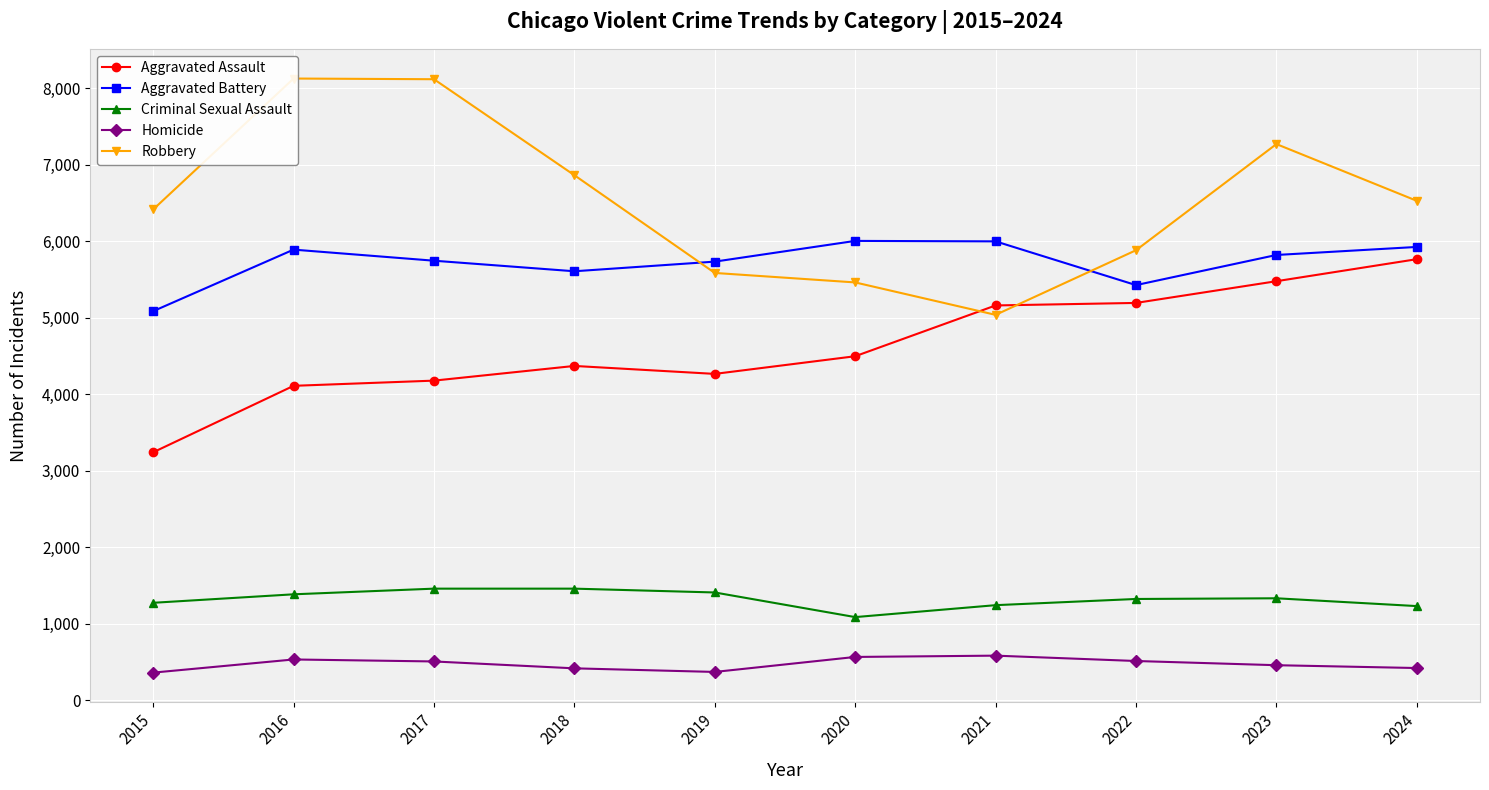

At how many categories does at least one series exceed 3189?

10